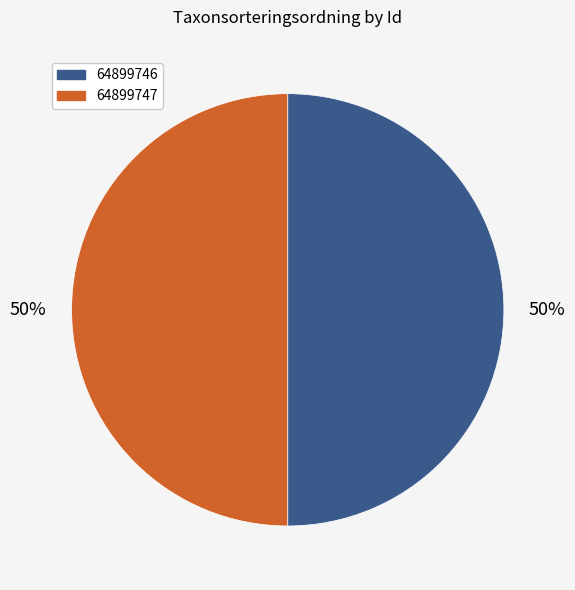

Is it true that 64899746 is 50% of the pie?

True